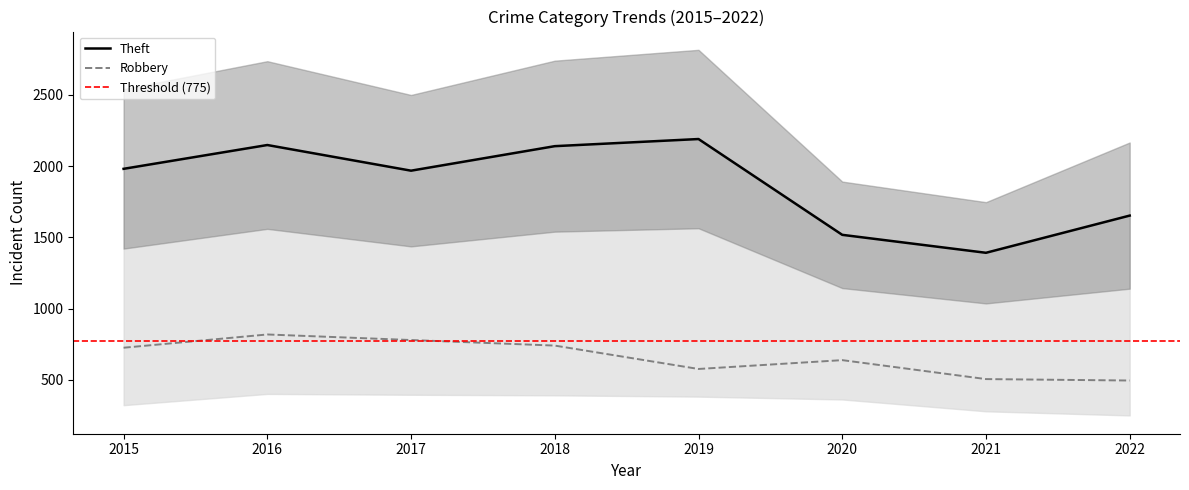

What is the minimum value for Robbery?

496